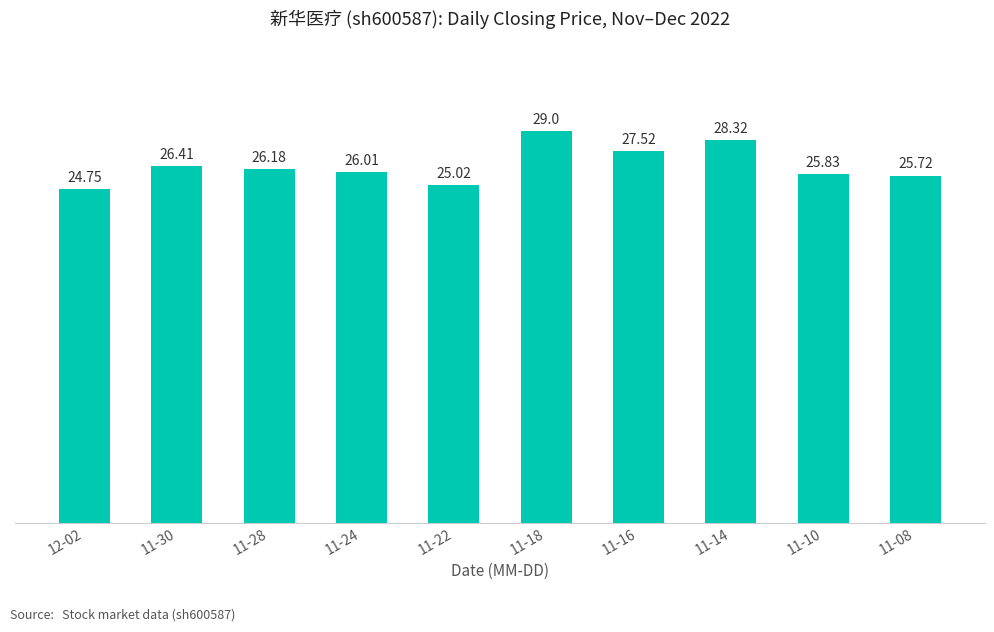

Approximately how many times larger is the value at 11-30 compared to 11-16?

1.0